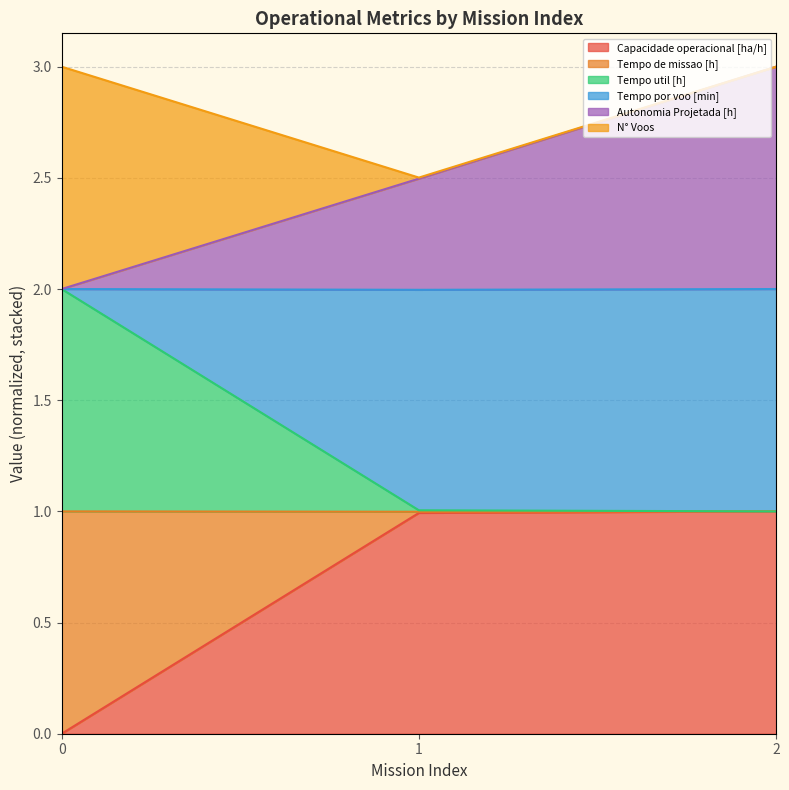

At which category is the sum across all series the highest?

2